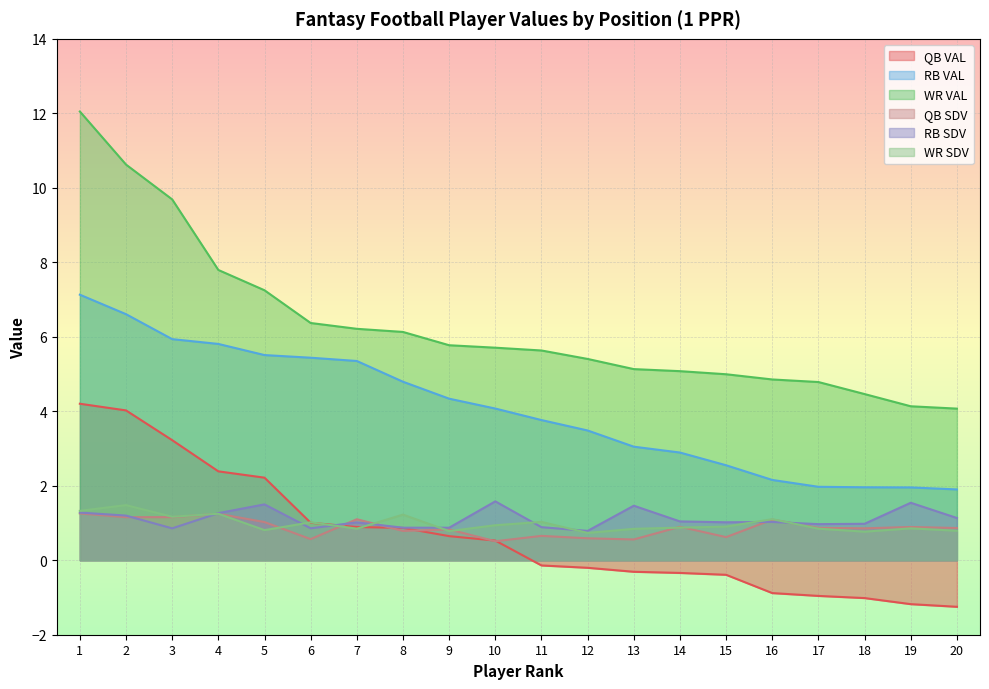

At how many categories does at least one series exceed 5?

14